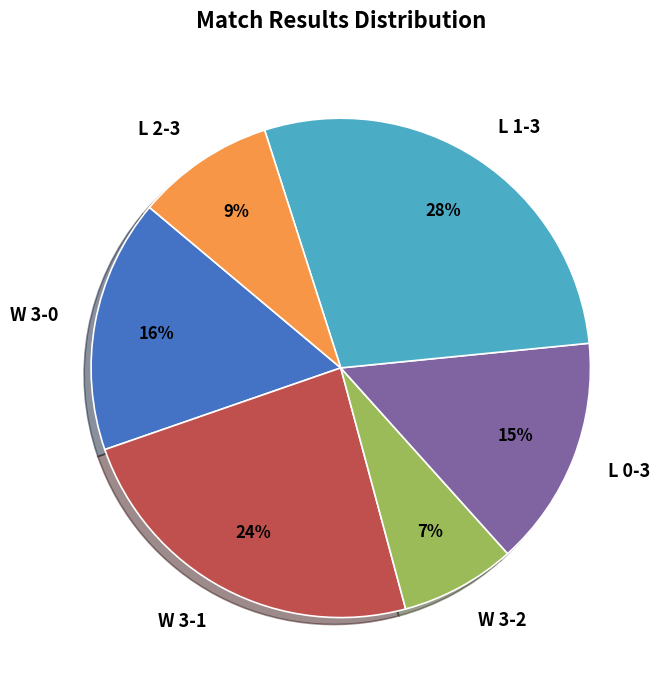

Is it true that W 3-0 is 16% of the pie?

True